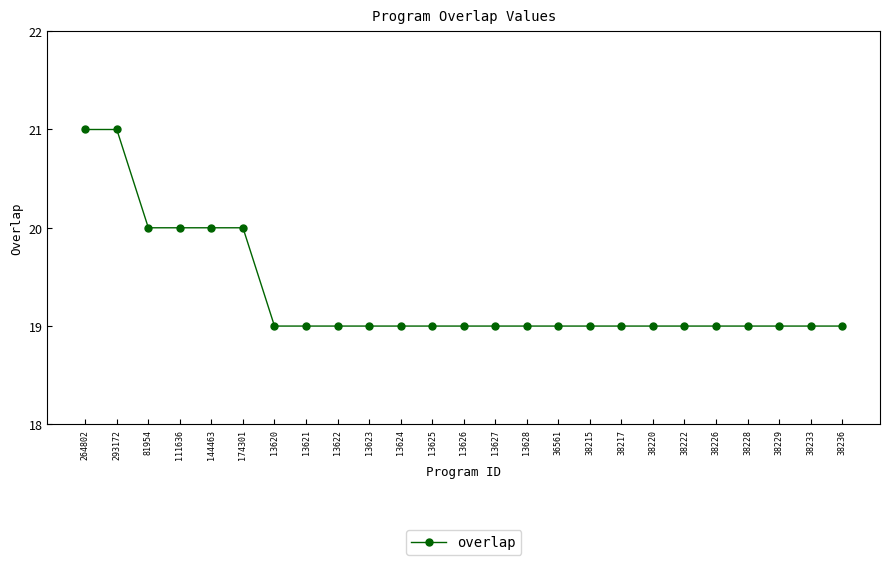

True or false: the data shows 19 at 13628.

True